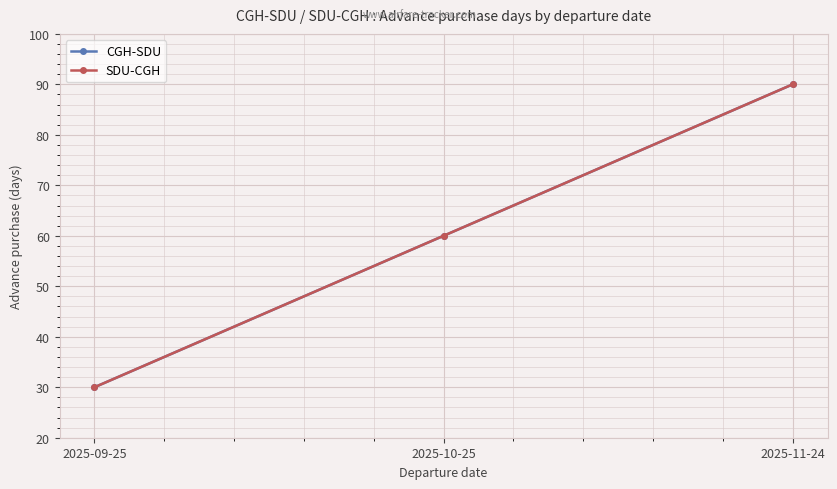

Is this an area chart (filled region under the line)?

No